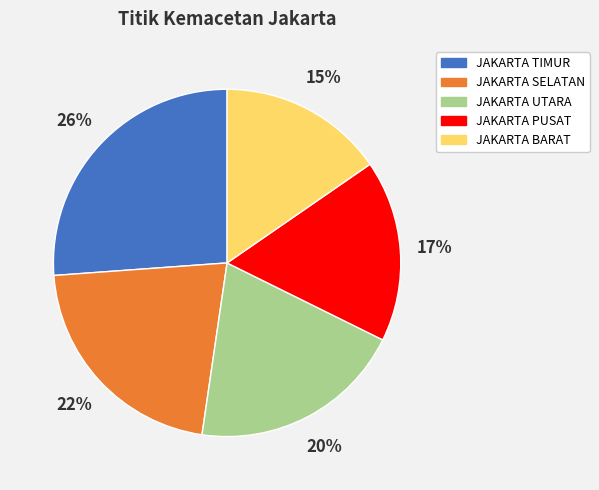

Is there a majority slice in this chart?

No